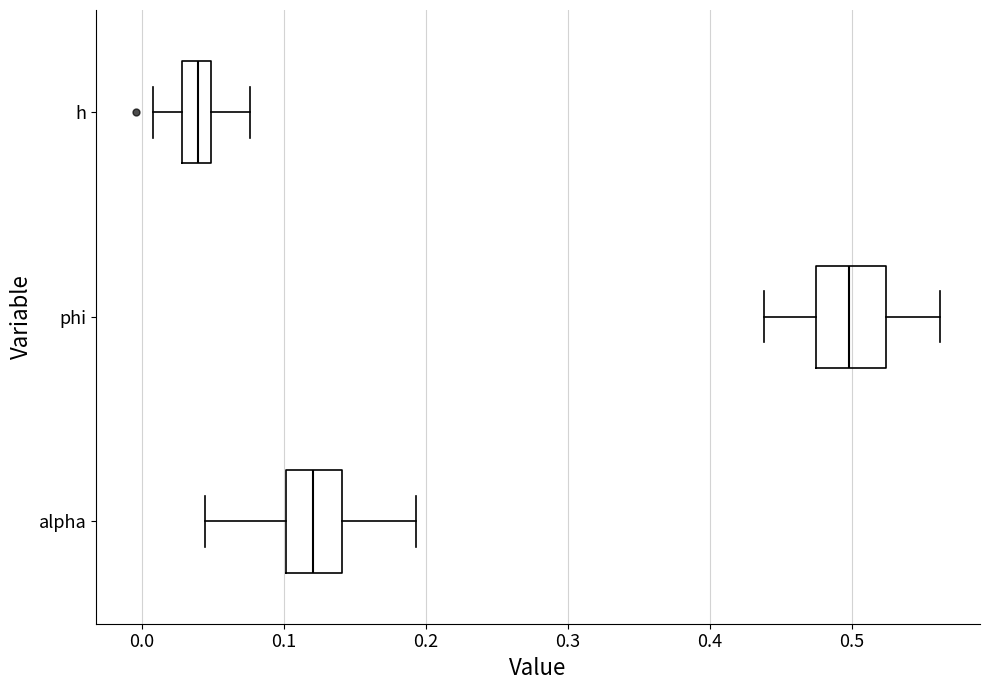

Which box's median line is the furthest to the right?

phi